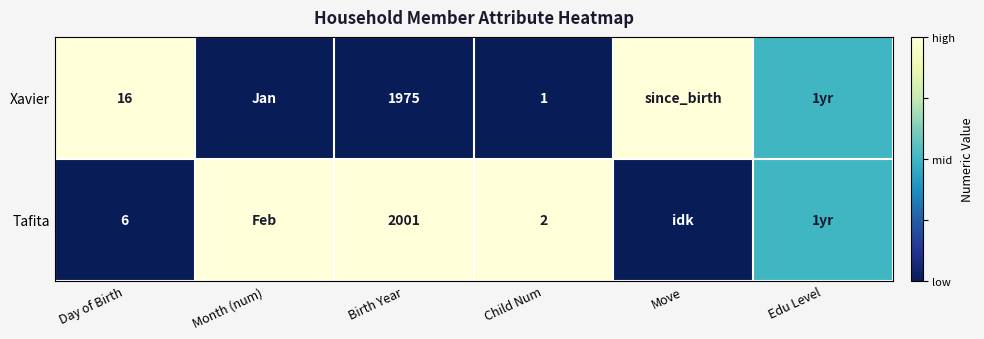

True or false: Tafita has a value of 2001.0 at Birth Year.

True